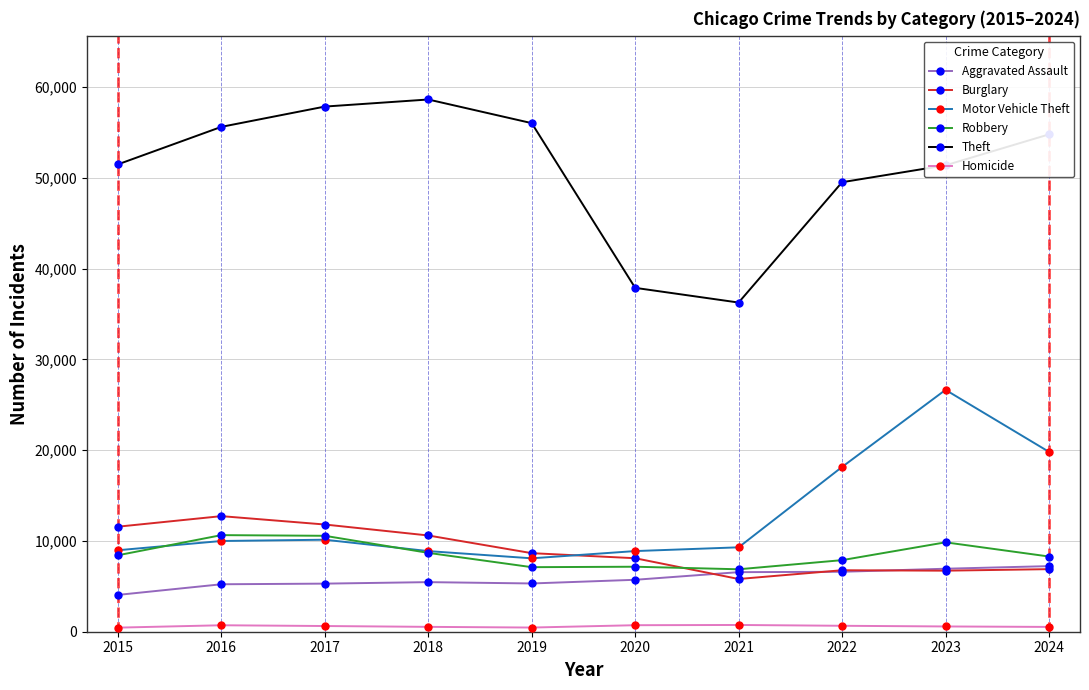

What is the difference between the second highest and minimum values in the Burglary series?

6002